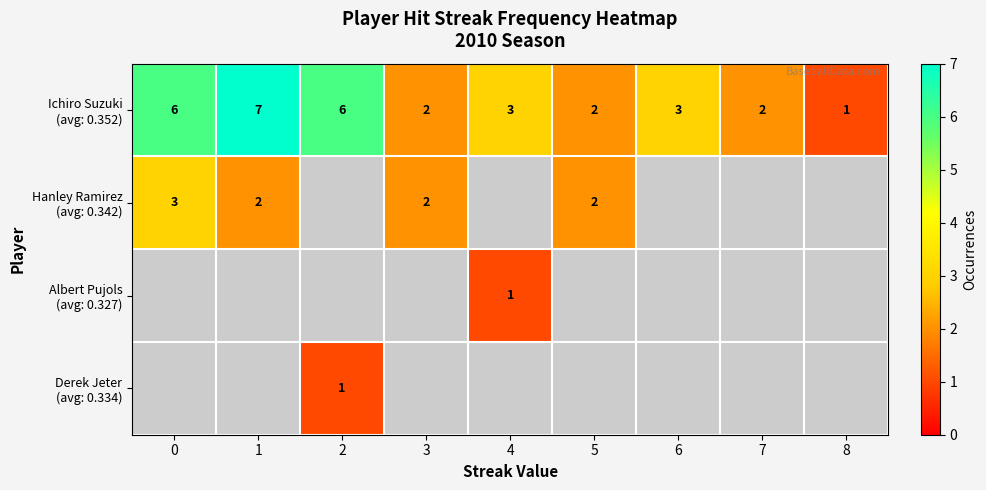

The Ichiro Suzuki (avg: 0.352) series shows 2.0 at 3. True or false?

True